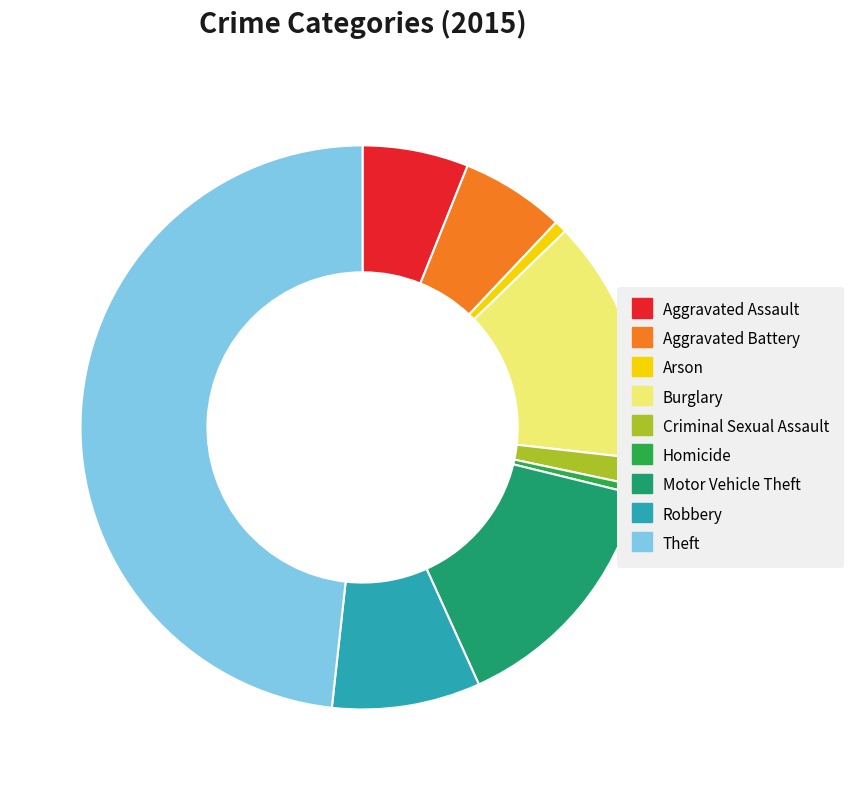

Does Aggravated Assault represent more than half of the total?

No